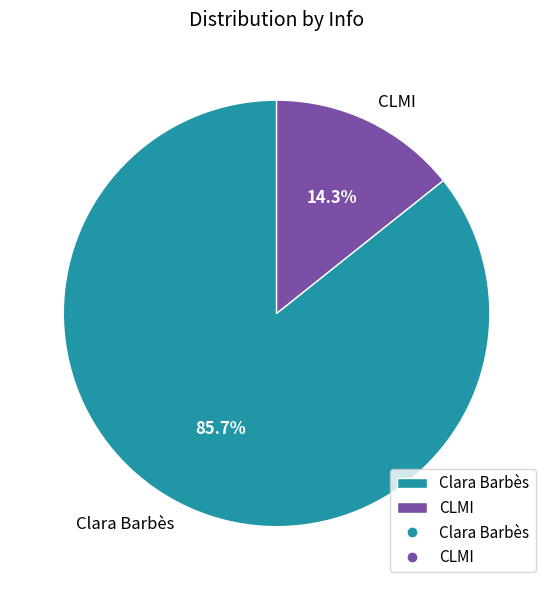

Rank the categories by value from highest to lowest.

Clara Barbès, CLMI